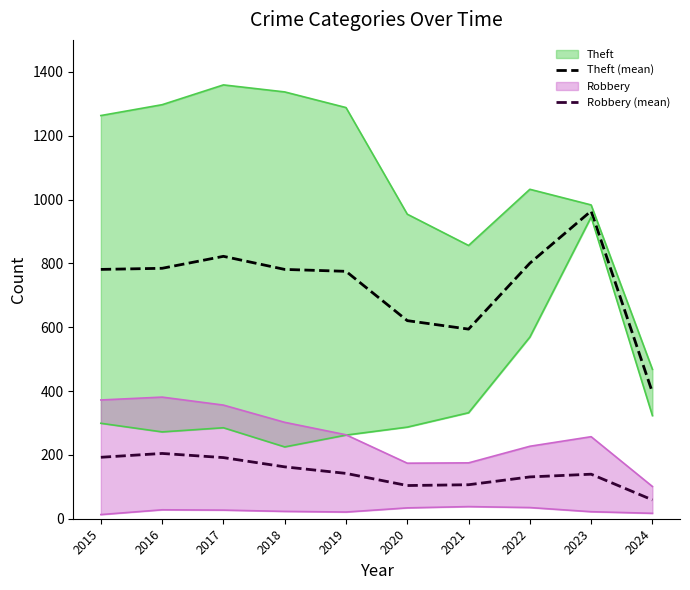

What is the minimum value for Robbery (mean)?

59.0